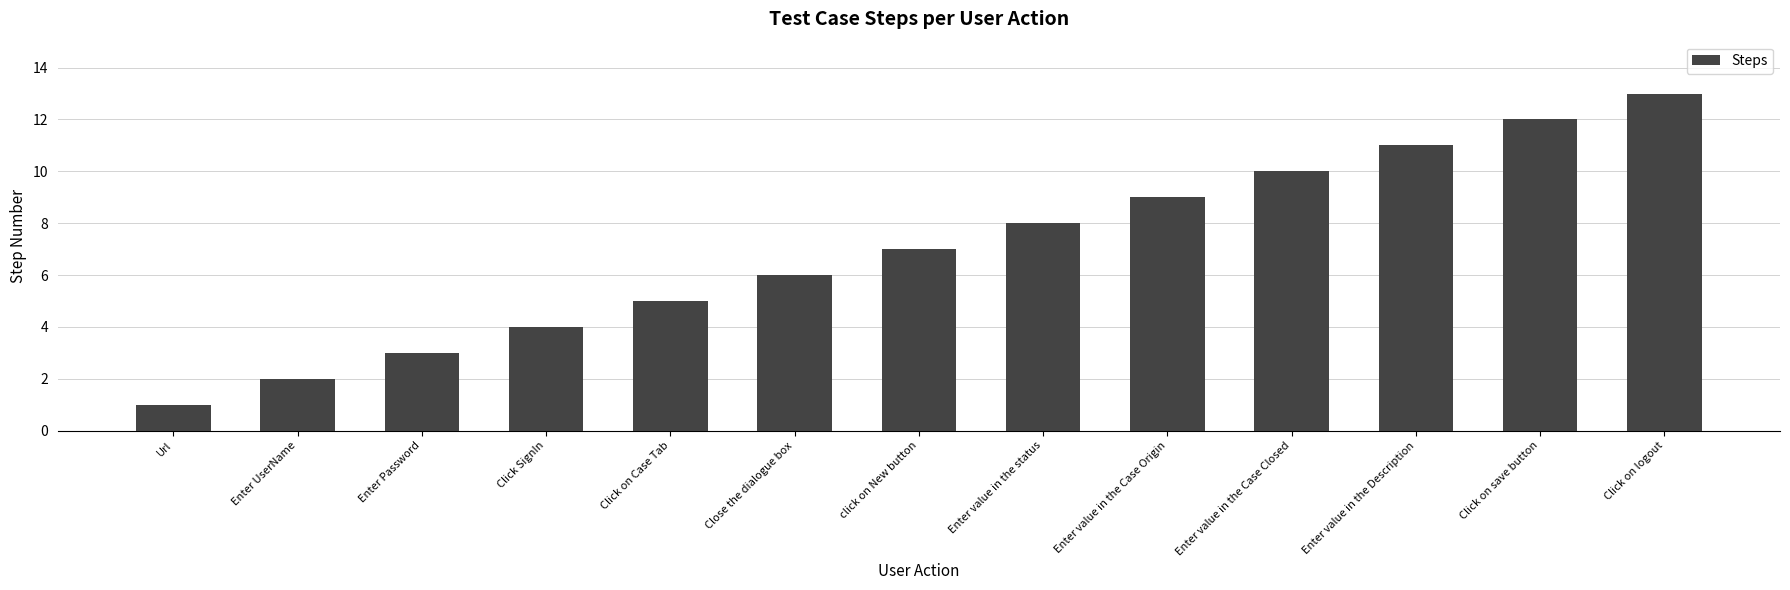

What is the ratio of the value at Close the dialogue box to the value at Enter UserName?

3.0